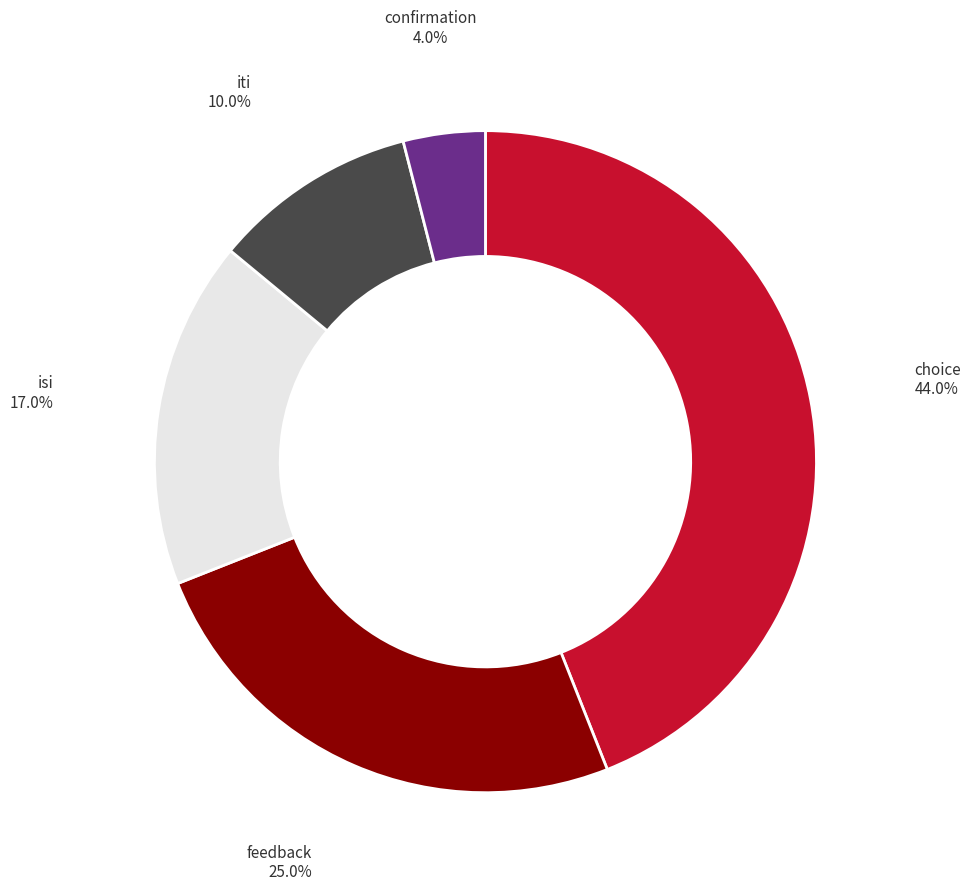

Does any single category account for the majority?

No